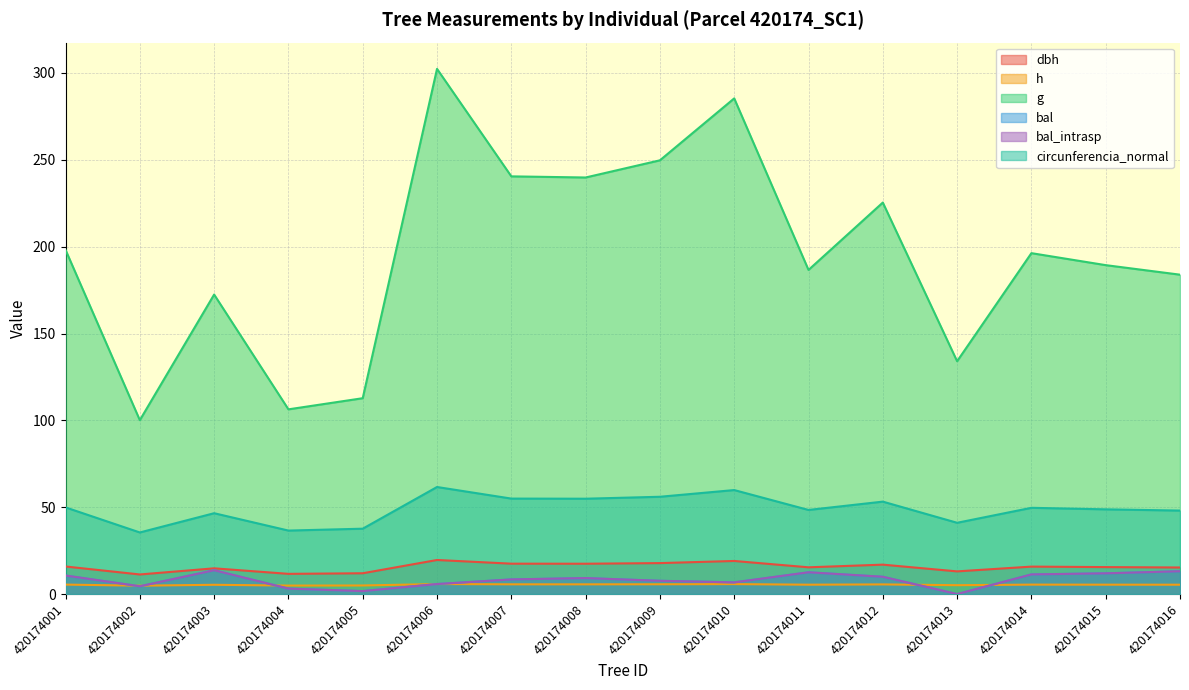

True or false: circunferencia_normal and h intersect in this chart.

False